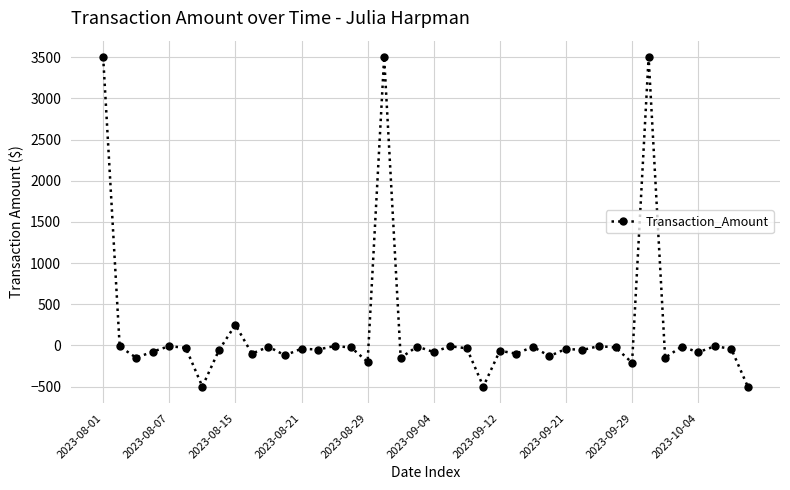

What is the minimum value shown in the chart?

-500.0